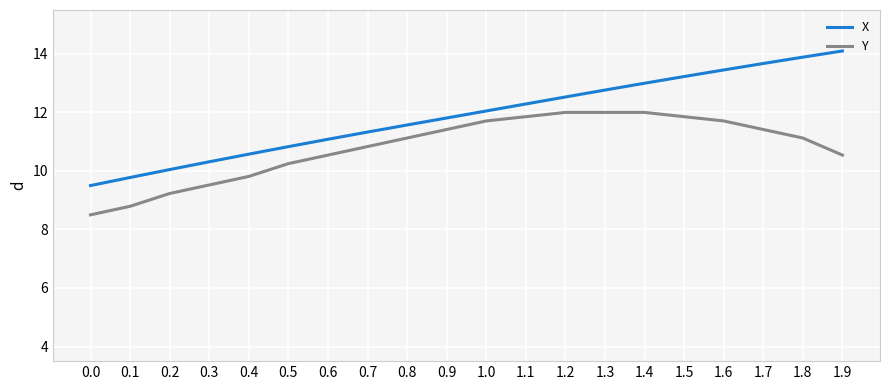

Which series has the largest range (max minus min)?

X